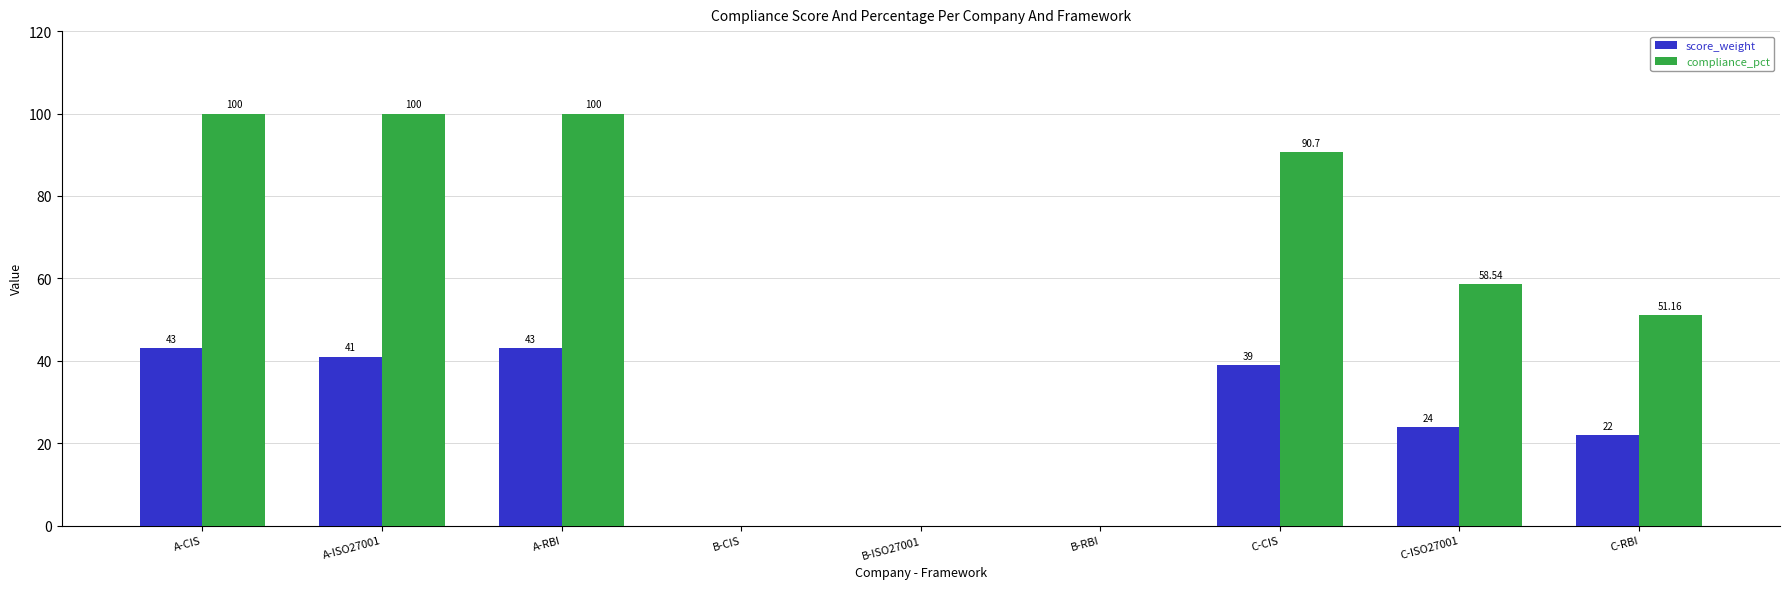

Which series has the largest total across all categories?

compliance_pct